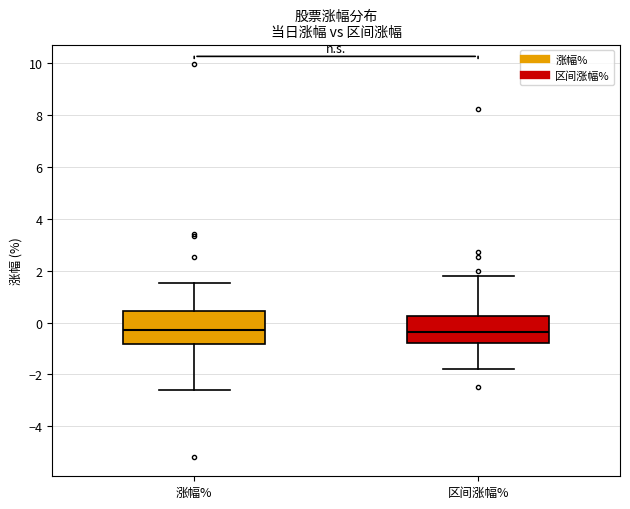

Where does the lower whisker of the box for 涨幅% end on the y-axis? The values are not printed on the chart, so give them approximately, as read against the axis.

-2.6